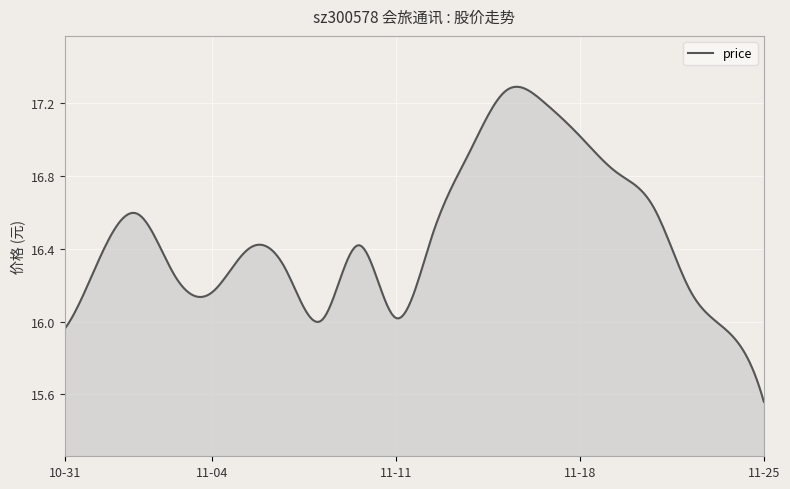

What is the sum of all values?

4938.7